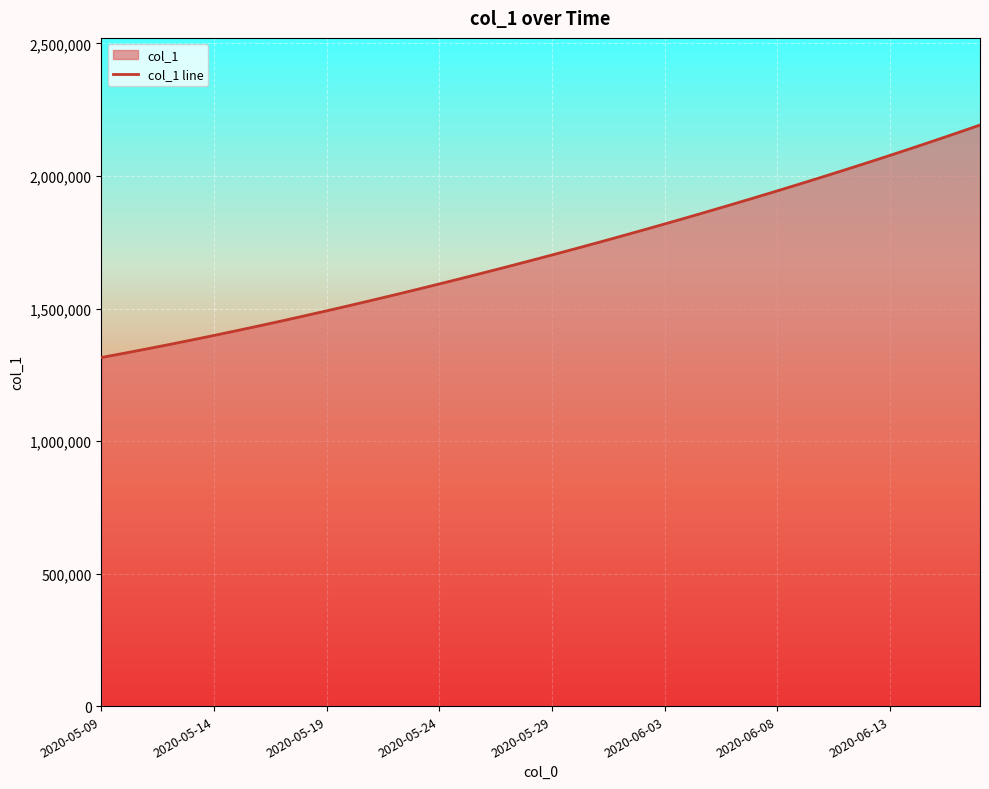

Read the value at 2020-05-29.

1701853.6